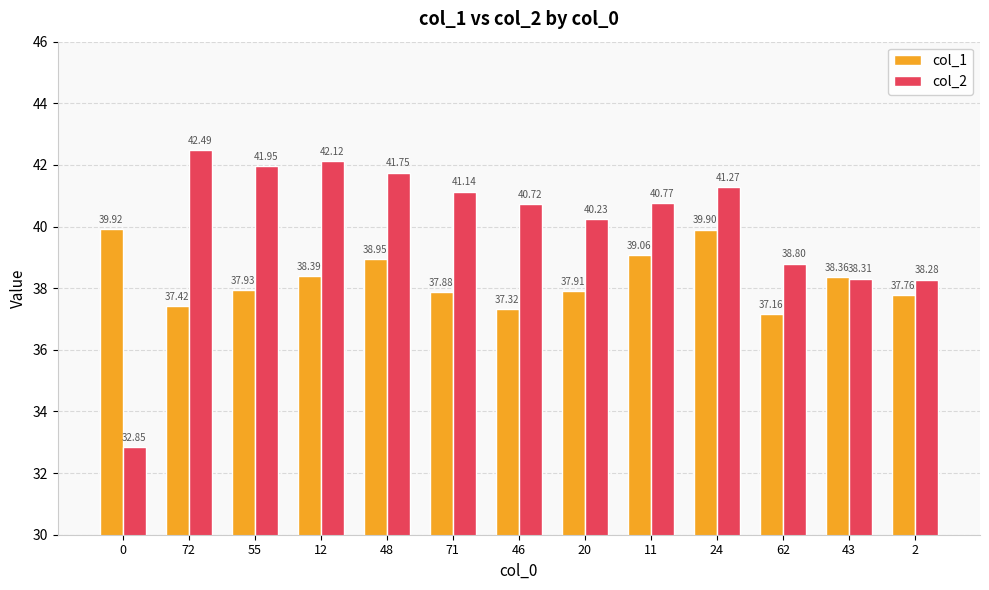

What is the label of the 5th bar from the right?

11